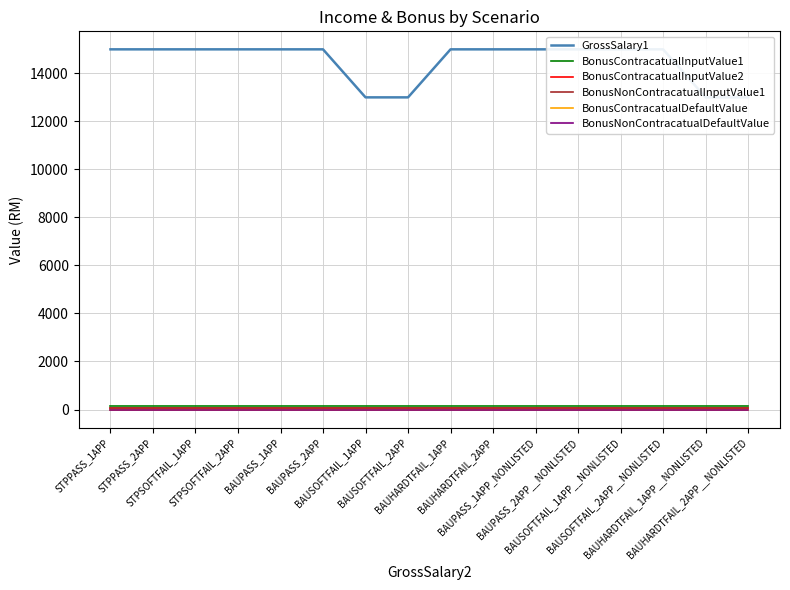

What is the sum of all GrossSalary1 values?

232000